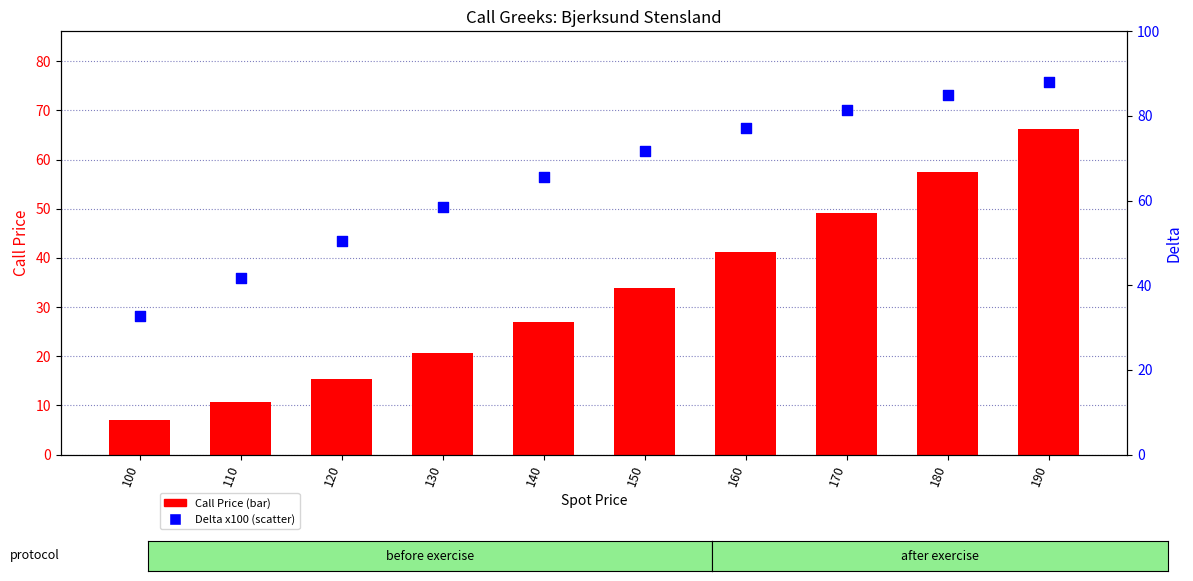

Which series contains the highest Y value?

Delta (x100)